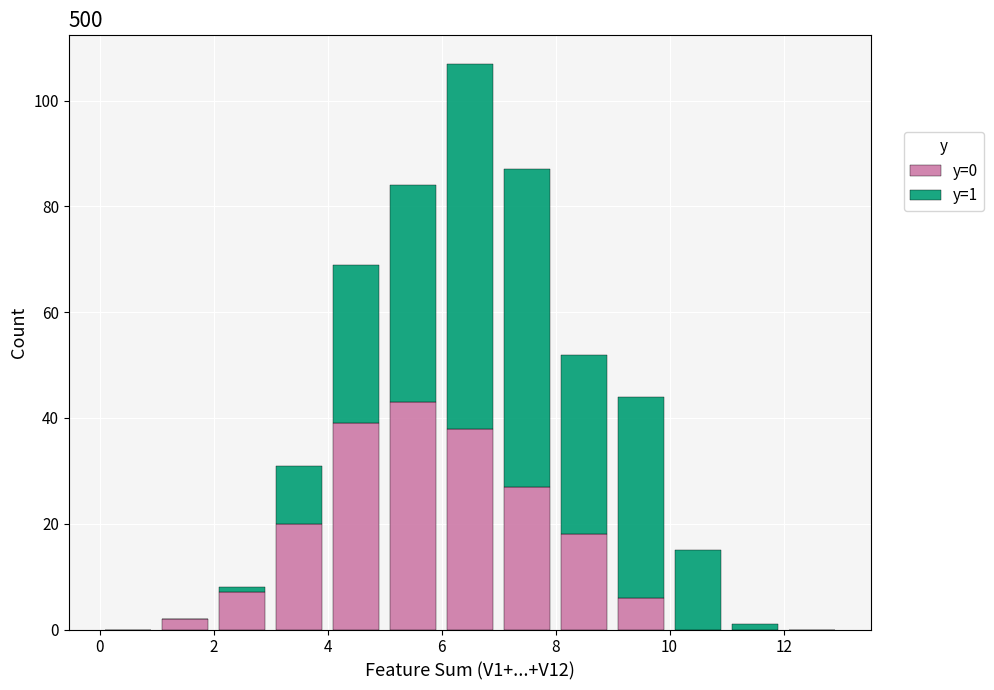

Which range on the x-axis has the tallest stacked bar (by total height)?

6 to 7